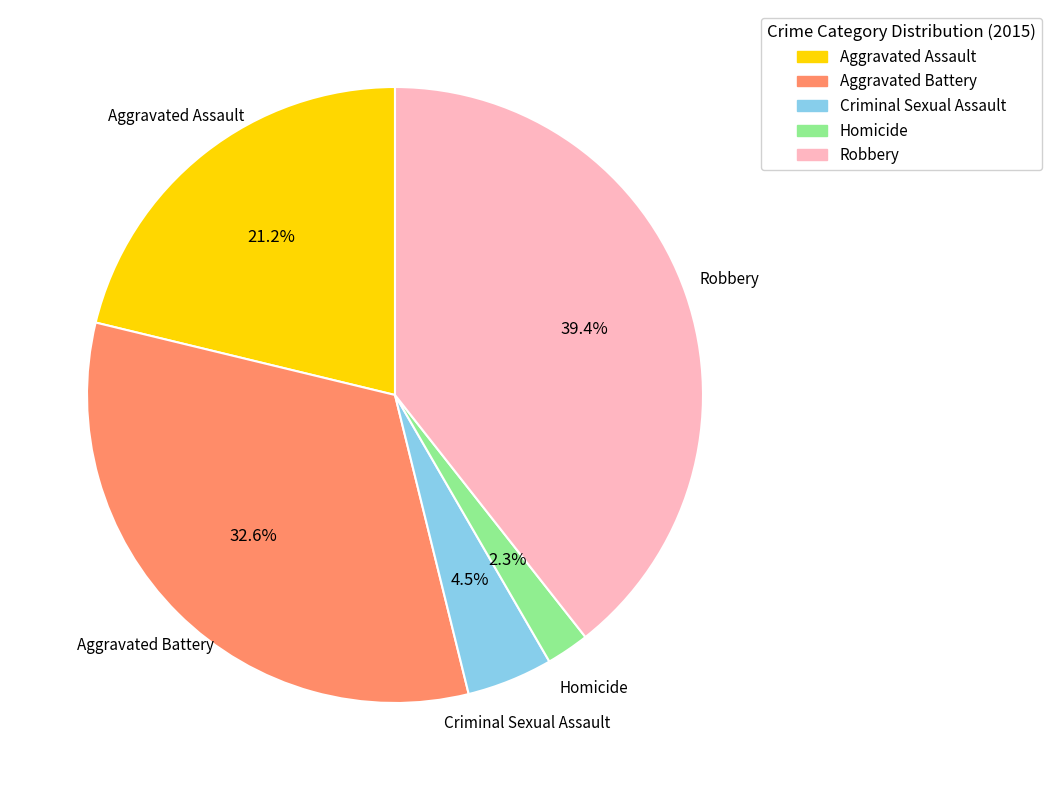

The Aggravated Battery slice represents 33% of the pie. True or false?

True